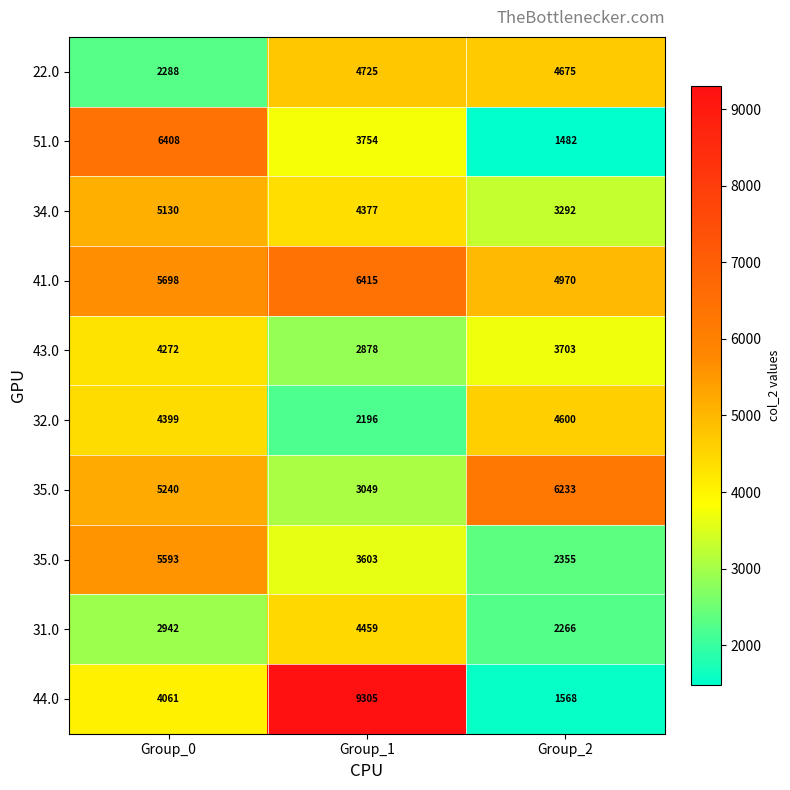

What is the difference between the highest and lowest values at Group_0?

4120